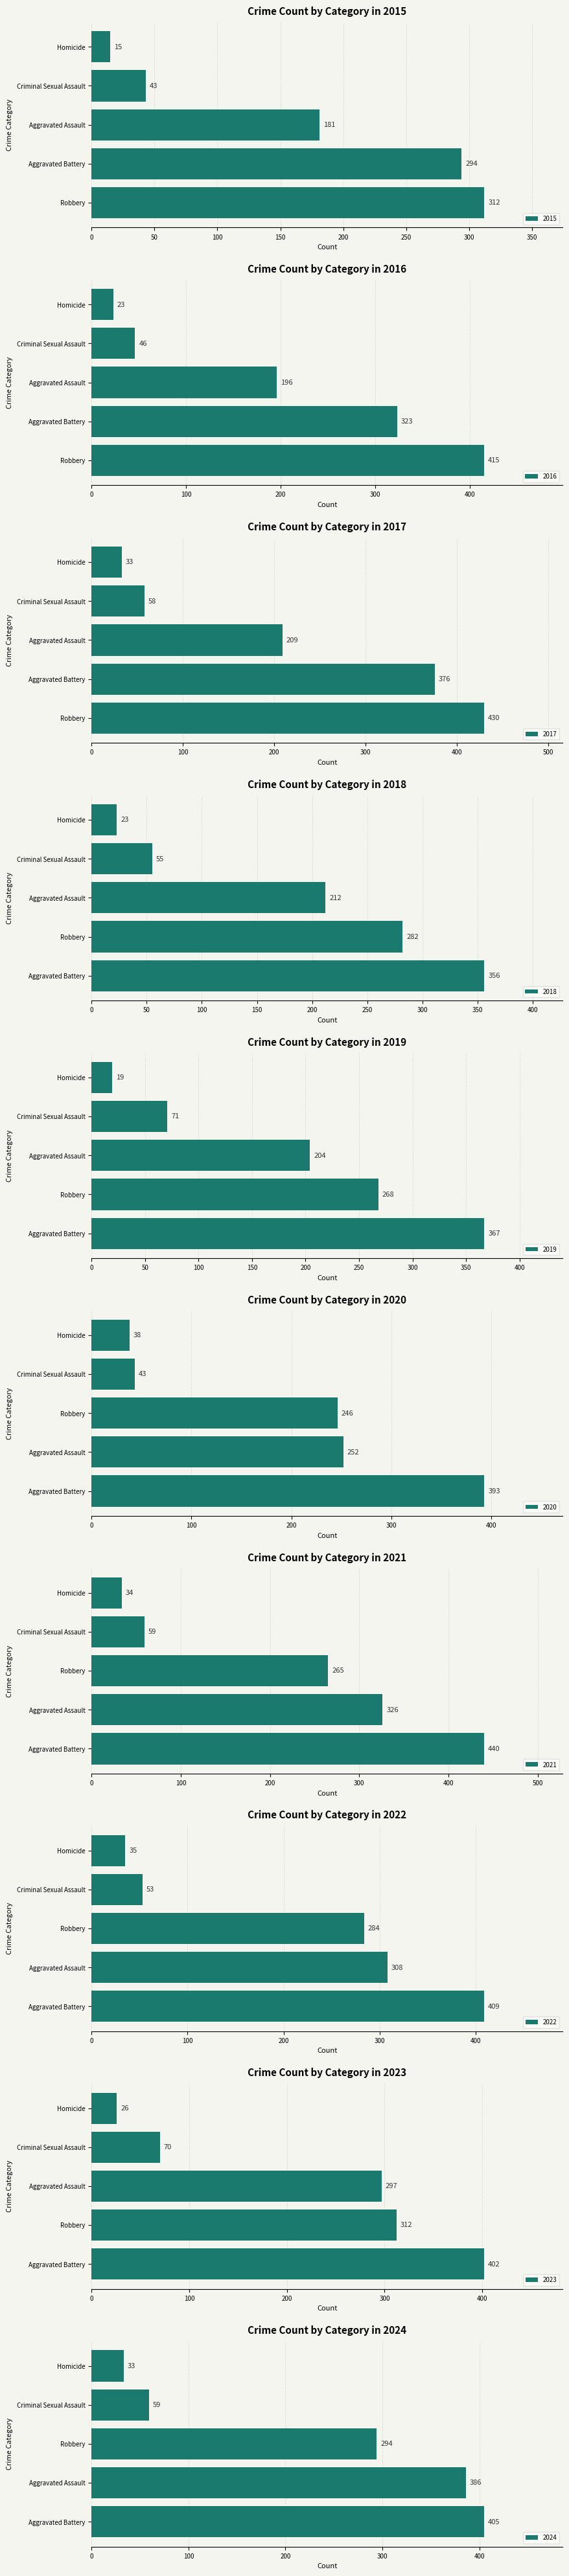

At 2016, list the series in order from smallest to largest.

Homicide, Criminal Sexual Assault, Aggravated Assault, Aggravated Battery, Robbery